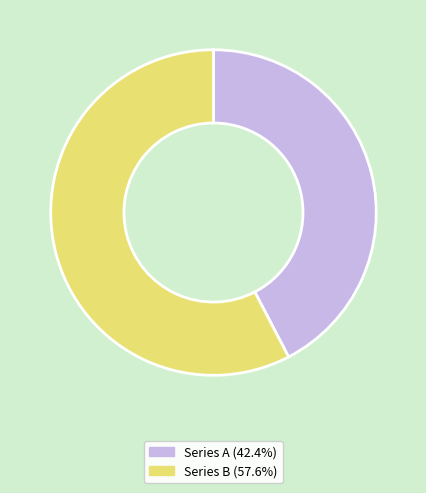

Is there any slice that represents more than half of the pie?

Yes